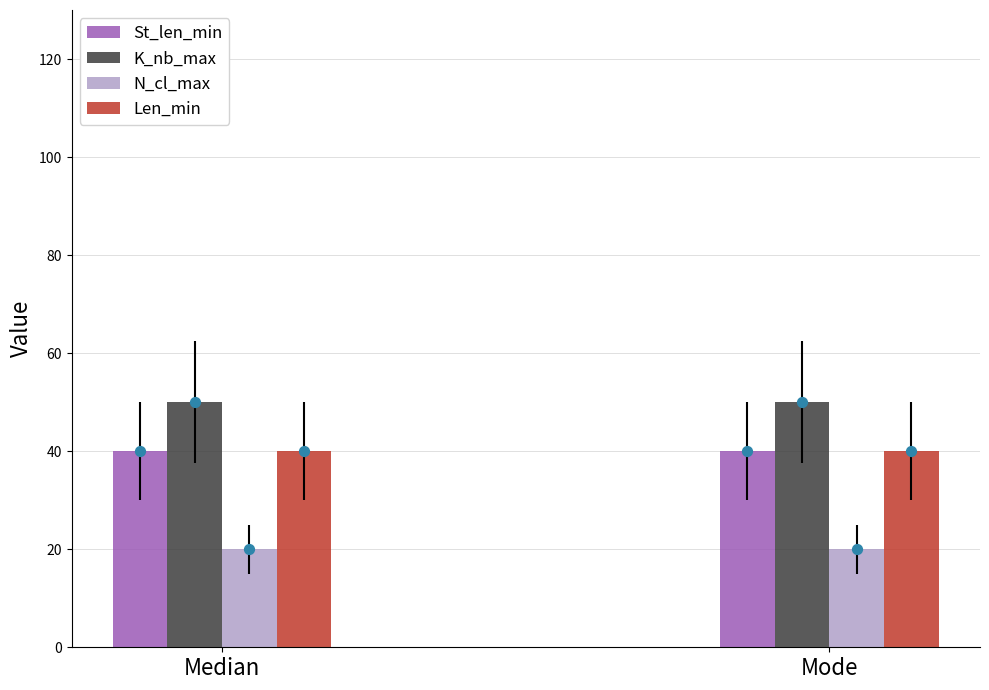

Which series reaches the maximum Y coordinate?

K_nb_max